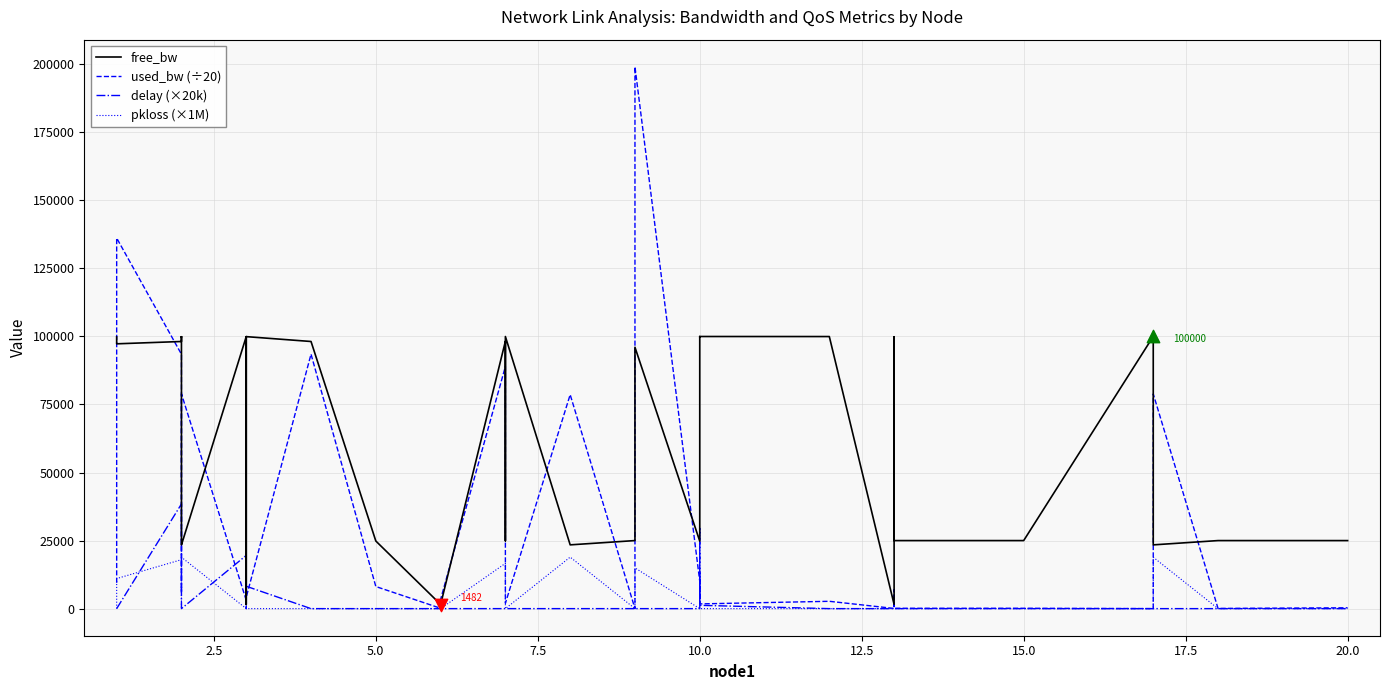

What are all the series names shown in the legend?

free_bw, used_bw (÷20), delay (×20k), pkloss (×1M)